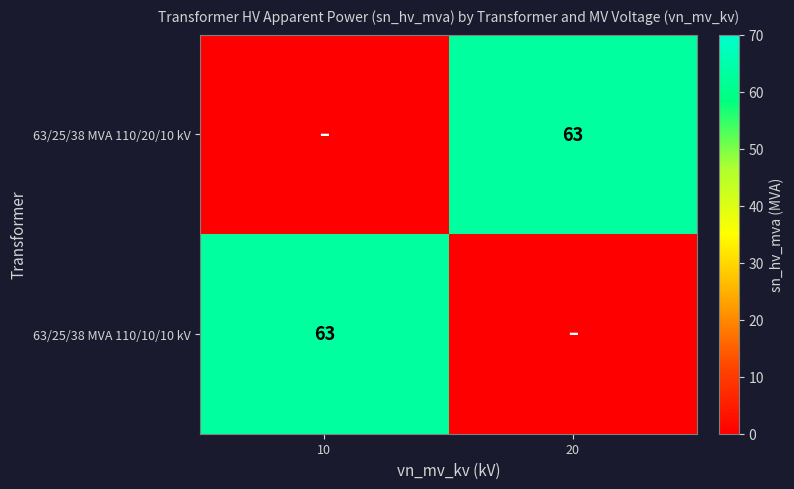

The value of 63/25/38 MVA 110/20/10 kV at 20 is 63. True or false?

True